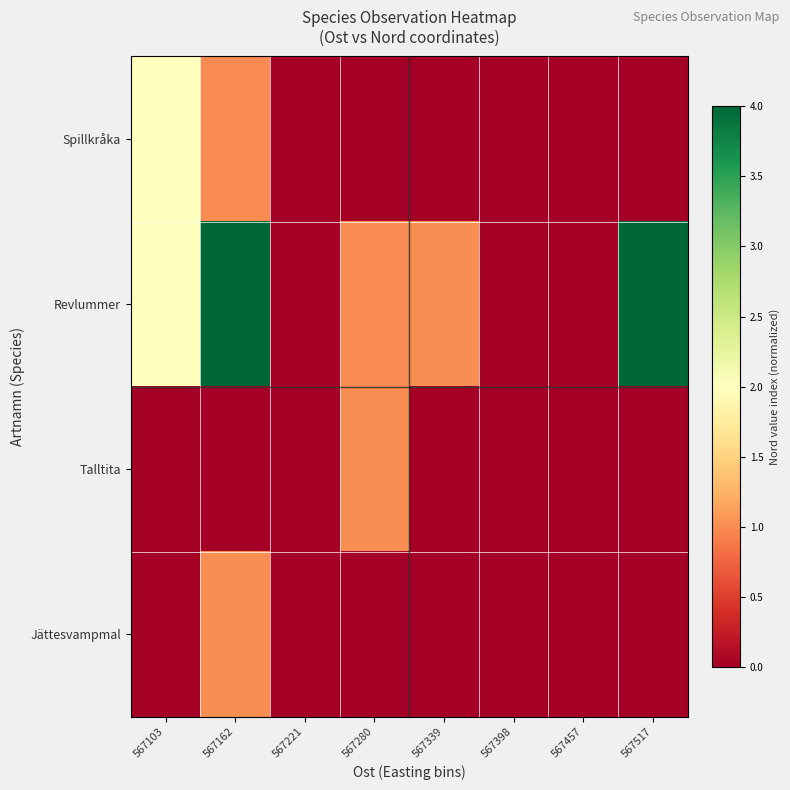

Reading left to right, list all the values displayed in this chart.

Spillkråka: 567103=2.0	567162=1.0	567221=0.0	567280=0.0	567339=0.0	567398=0.0	567457=0.0	567517=0.0
Revlummer: 567103=2.0	567162=4.0	567221=0.0	567280=1.0	567339=1.0	567398=0.0	567457=0.0	567517=4.0
Talltita: 567103=0.0	567162=0.0	567221=0.0	567280=1.0	567339=0.0	567398=0.0	567457=0.0	567517=0.0
Jättesvampmal: 567103=0.0	567162=1.0	567221=0.0	567280=0.0	567339=0.0	567398=0.0	567457=0.0	567517=0.0